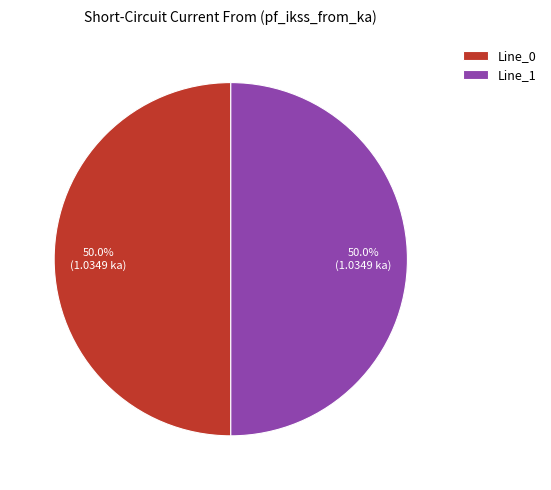

What is the ratio of the value at Line_0 to the value at Line_1?

1.0